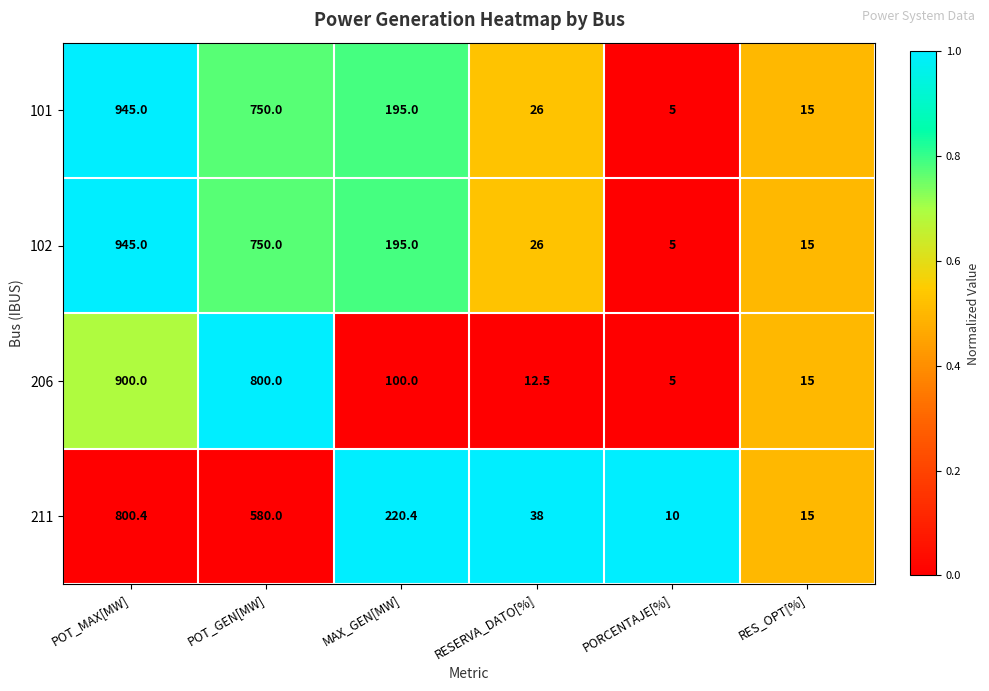

True or false: 211 has a value of 23.4 at RES_OPT[%].

False